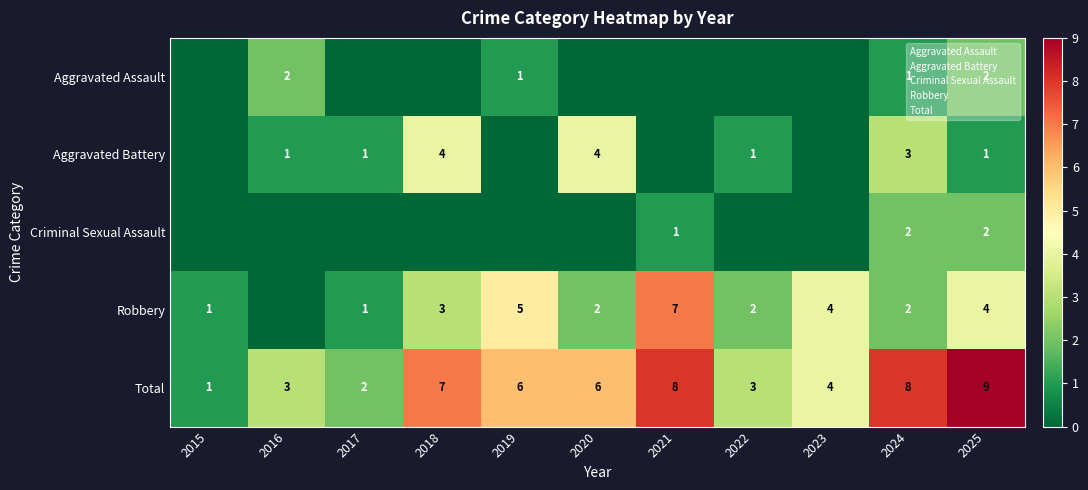

What is the spread (max minus min) of values at 2024?

7